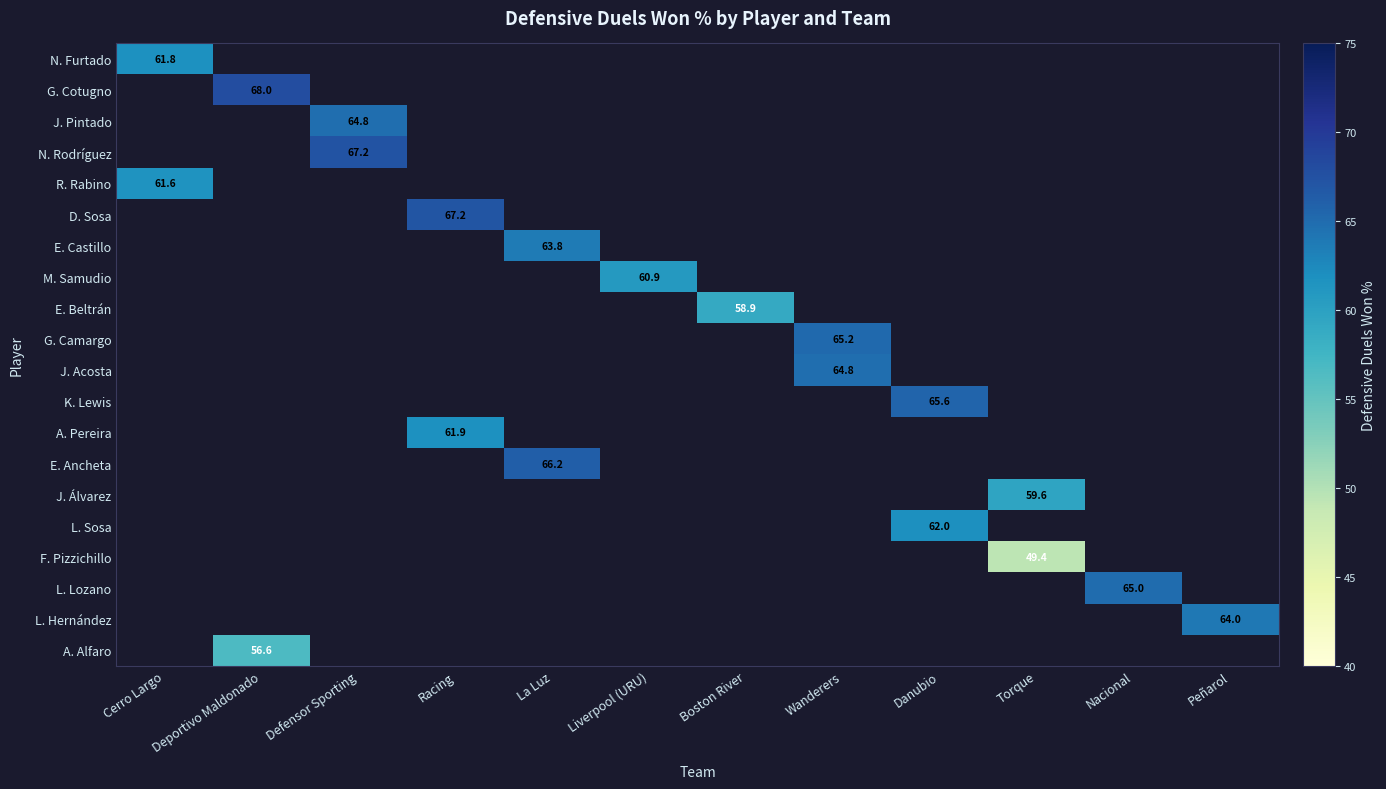

What is the greatest value displayed?

68.0